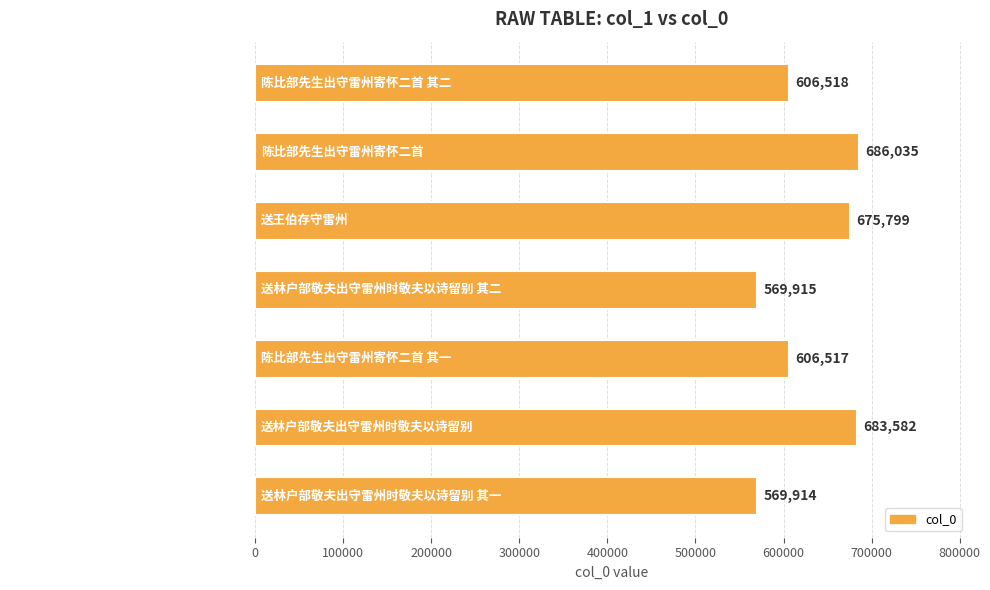

List the labels in order of value, largest first.

陈比部先生出守雷州寄怀二首, 送林户部敬夫出守雷州时敬夫以诗留别, 送王伯存守雷州, 陈比部先生出守雷州寄怀二首 其二, 陈比部先生出守雷州寄怀二首 其一, 送林户部敬夫出守雷州时敬夫以诗留别 其二, 送林户部敬夫出守雷州时敬夫以诗留别 其一